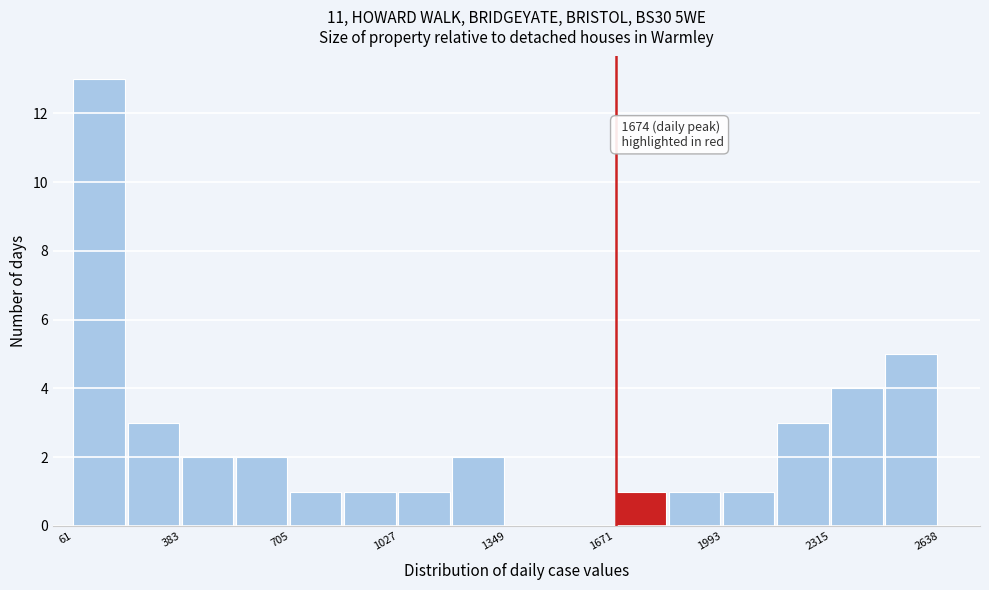

Around what value on the x-axis is the tallest bar? Give the approximate position of its centre, as read against the axis.

150